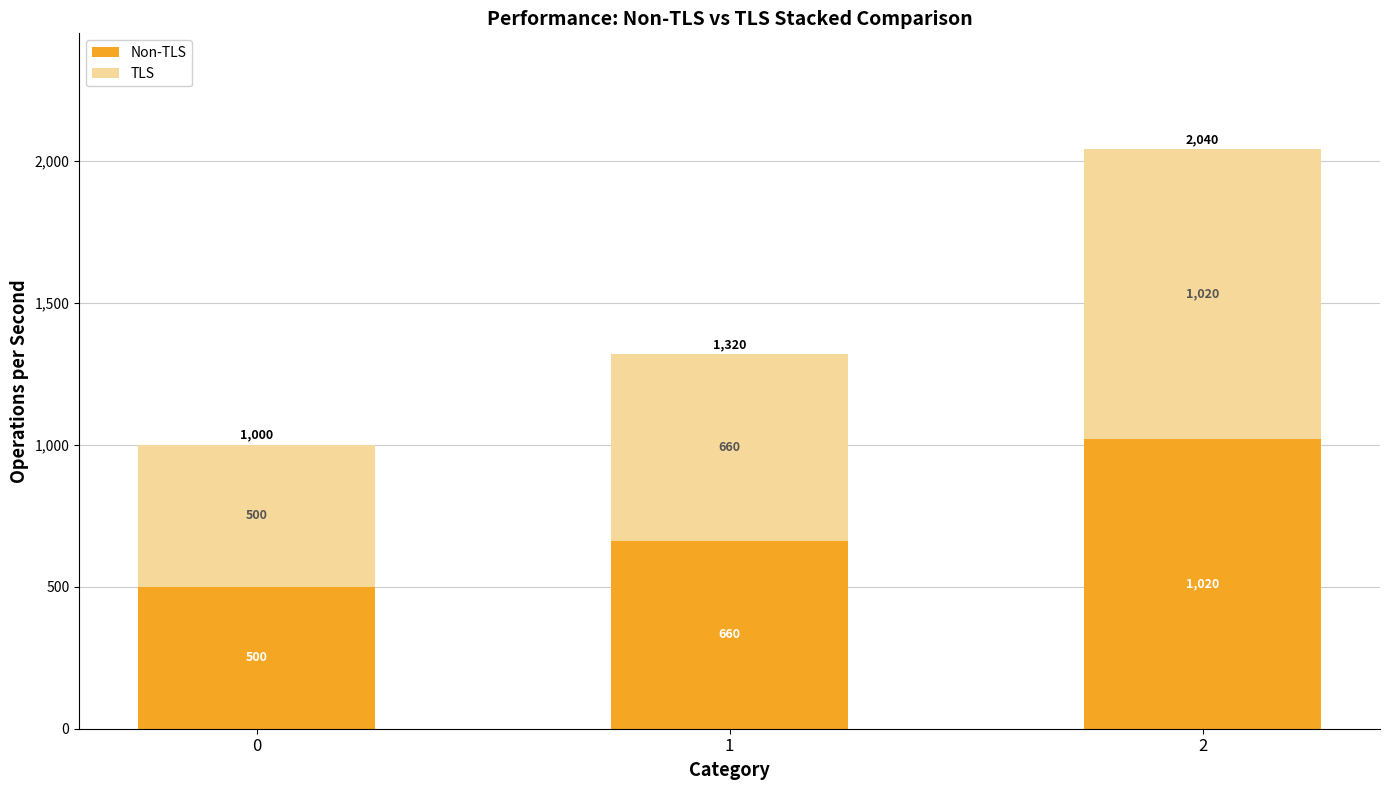

What is the total value across all series at 1?

1320